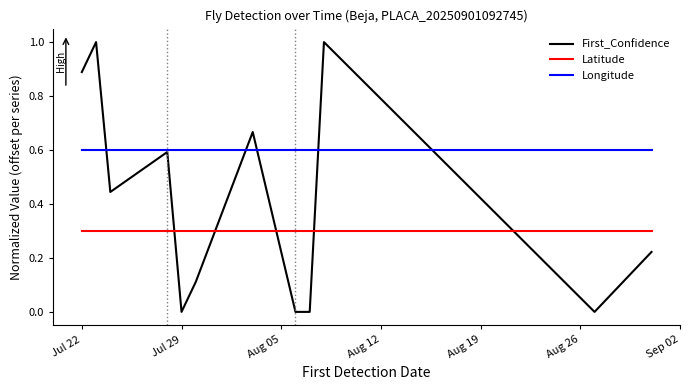

Rank the series by their maximum value, from lowest to highest.

Latitude, Longitude, First_Confidence